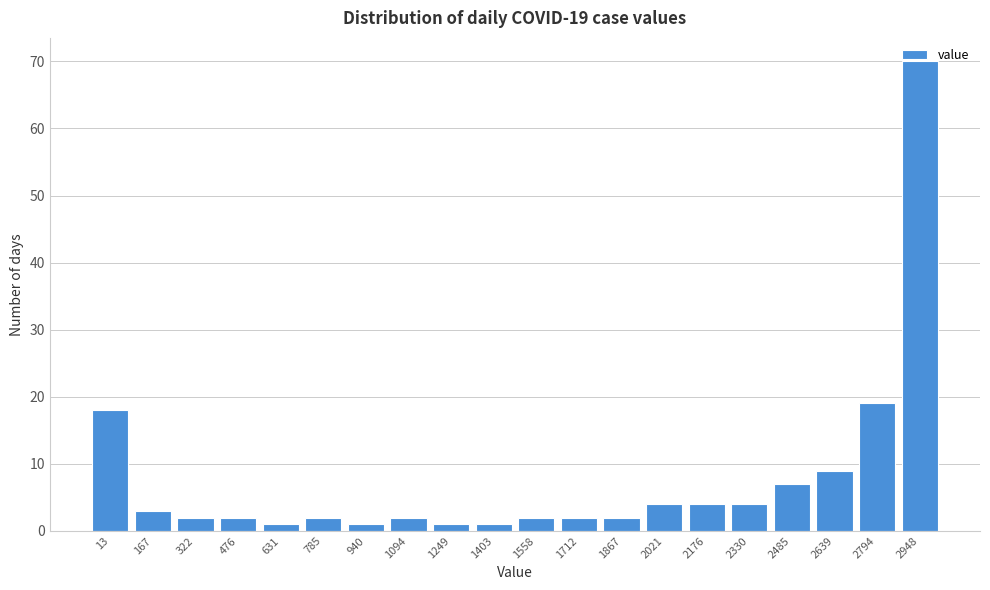

Which has a higher value, 1712 or 2330?

2330